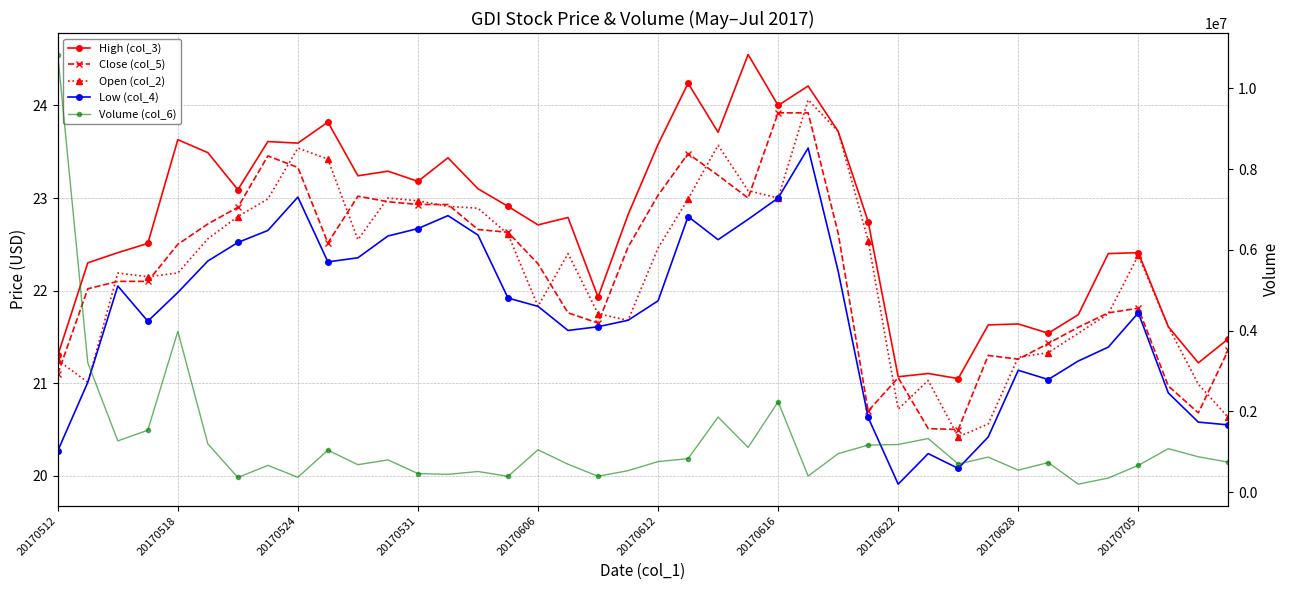

Between 26 and 17, which is larger?

26